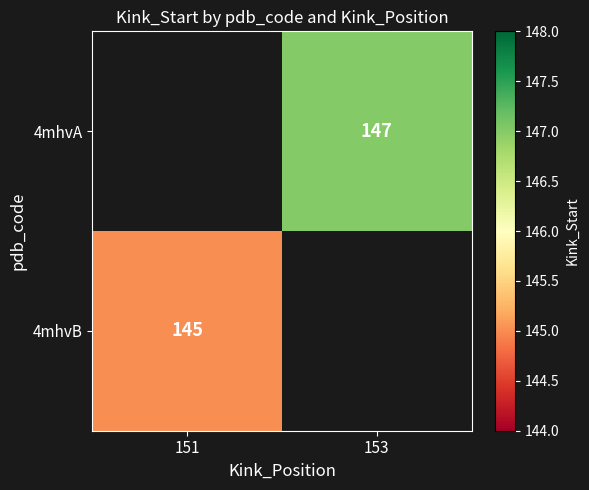

True or false: 4mhvB has a value of 56 at 151.

False